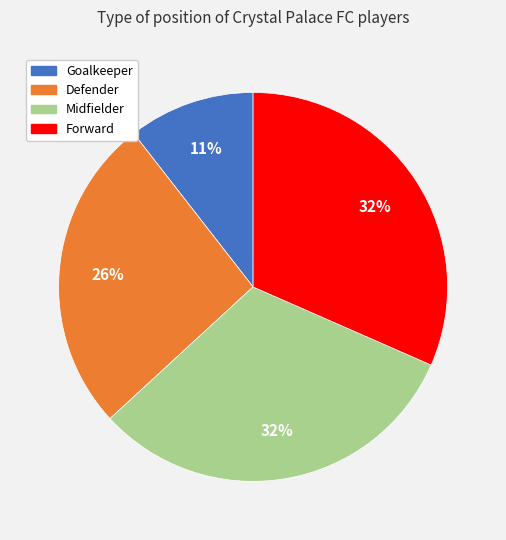

Which has a higher value, Goalkeeper or Forward?

Forward